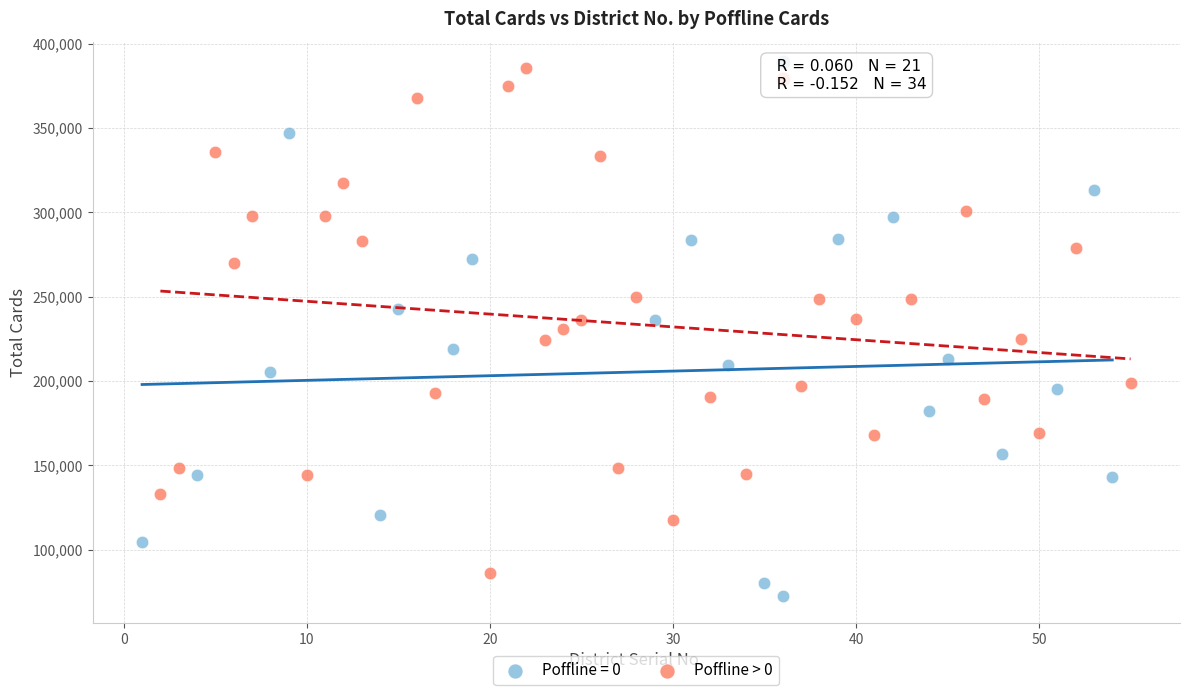

Which series contains the lowest Y value?

Poffline = 0